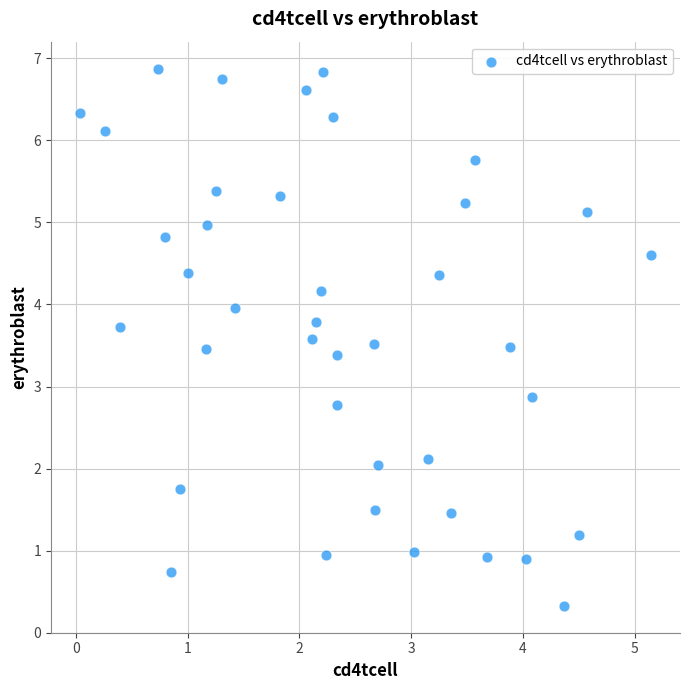

What is the range of Y values (max minus min)?

6.5